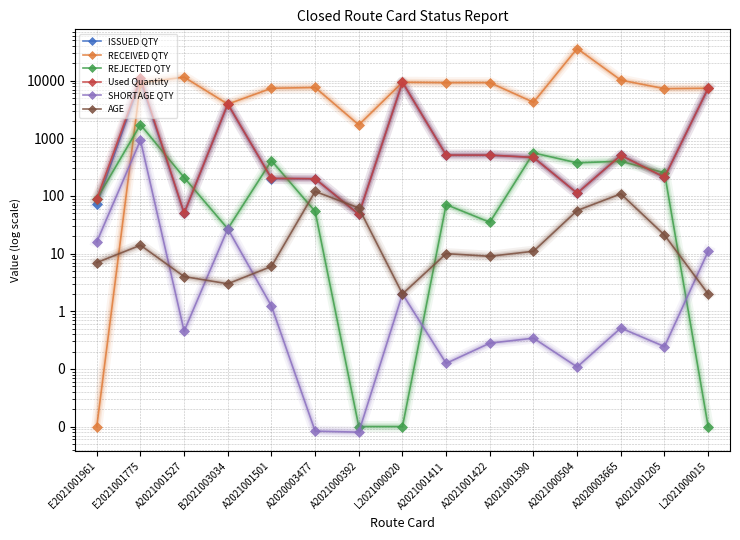

Where is the first local maximum for AGE?

E2021001775